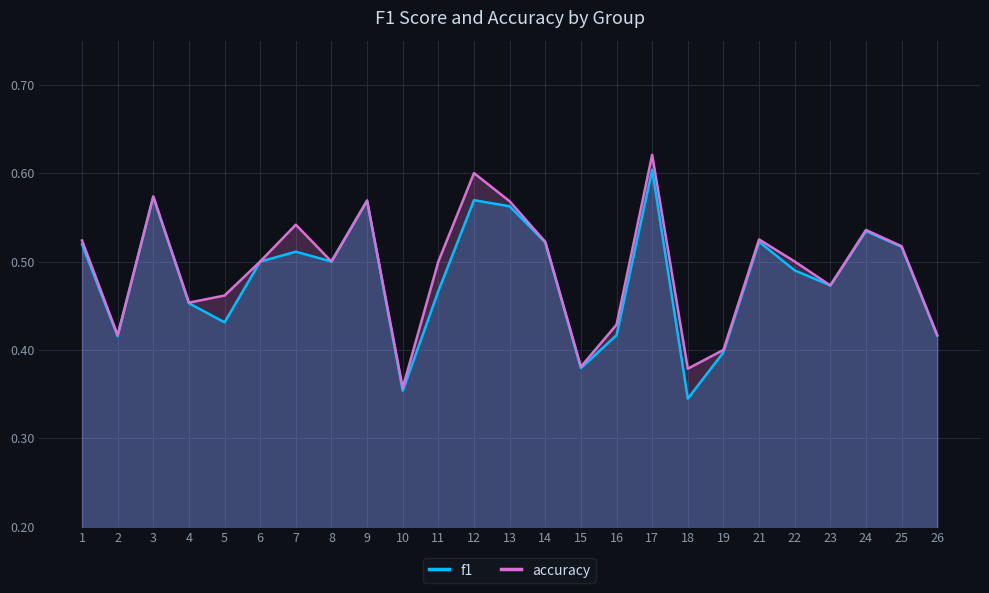

Count the number of data series in this chart.

2